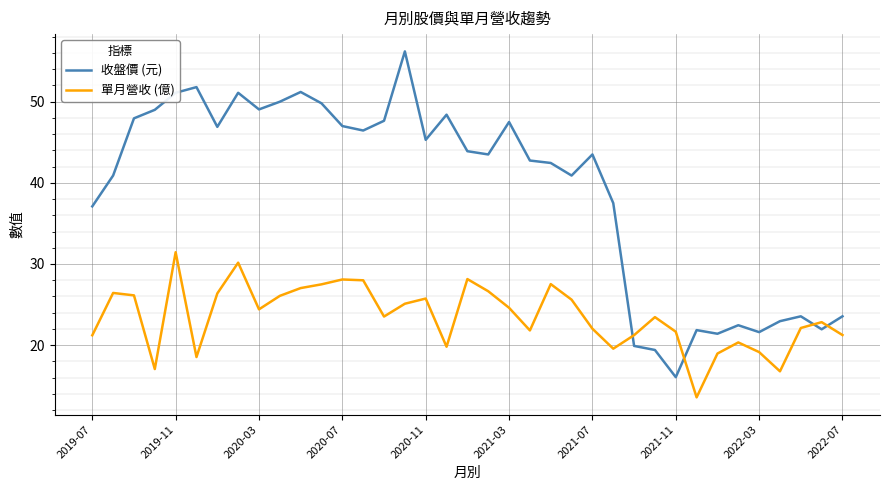

Does the chart have visible grid lines?

Yes